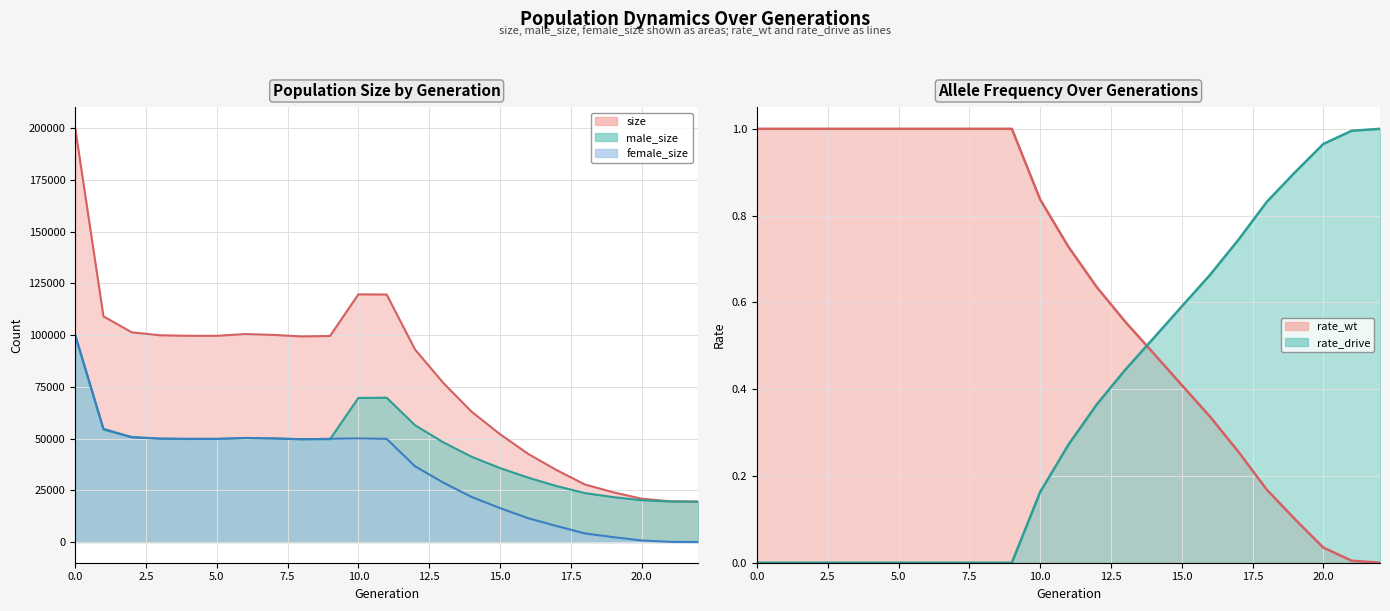

Reading left to right, what are all the values shown in this chart?

size: 0=200205.0	1=109051.0	2=101350.0	3=99928.0	4=99674.0	5=99673.0	6=100504.0	7=100109.0	8=99367.0	9=99597.0	10=119702.0	11=119618.0	12=93072.0	13=76888.0	14=62975.0	15=52159.0	16=42574.0	17=34766.0	18=27793.0	19=24049.0	20=20927.0	21=19680.0	22=19500.0
male_size: 0=99935.0	1=54336.0	2=50783.0	3=49984.0	4=49780.0	5=49845.0	6=50179.0	7=50032.0	8=49731.0	9=49683.0	10=69633.0	11=69756.0	12=56458.0	13=48183.0	14=41217.0	15=35748.0	16=31101.0	17=27032.0	18=23643.0	19=21697.0	20=20188.0	21=19597.0	22=19500.0
female_size: 0=100270.0	1=54715.0	2=50567.0	3=49944.0	4=49894.0	5=49828.0	6=50325.0	7=50077.0	8=49636.0	9=49914.0	10=50069.0	11=49862.0	12=36614.0	13=28705.0	14=21758.0	15=16411.0	16=11473.0	17=7734.0	18=4150.0	19=2352.0	20=739.0	21=83.0	22=0.0
rate_wt: 0=1.0	1=1.0	2=1.0	3=1.0	4=1.0	5=1.0	6=1.0	7=1.0	8=1.0	9=1.0	10=0.8	11=0.7	12=0.6	13=0.6	14=0.5	15=0.4	16=0.3	17=0.3	18=0.2	19=0.1	20=0.0	21=0.0	22=0.0
rate_drive: 0=0.0	1=0.0	2=0.0	3=0.0	4=0.0	5=0.0	6=0.0	7=0.0	8=0.0	9=0.0	10=0.2	11=0.3	12=0.4	13=0.4	14=0.5	15=0.6	16=0.7	17=0.7	18=0.8	19=0.9	20=1.0	21=1.0	22=1.0